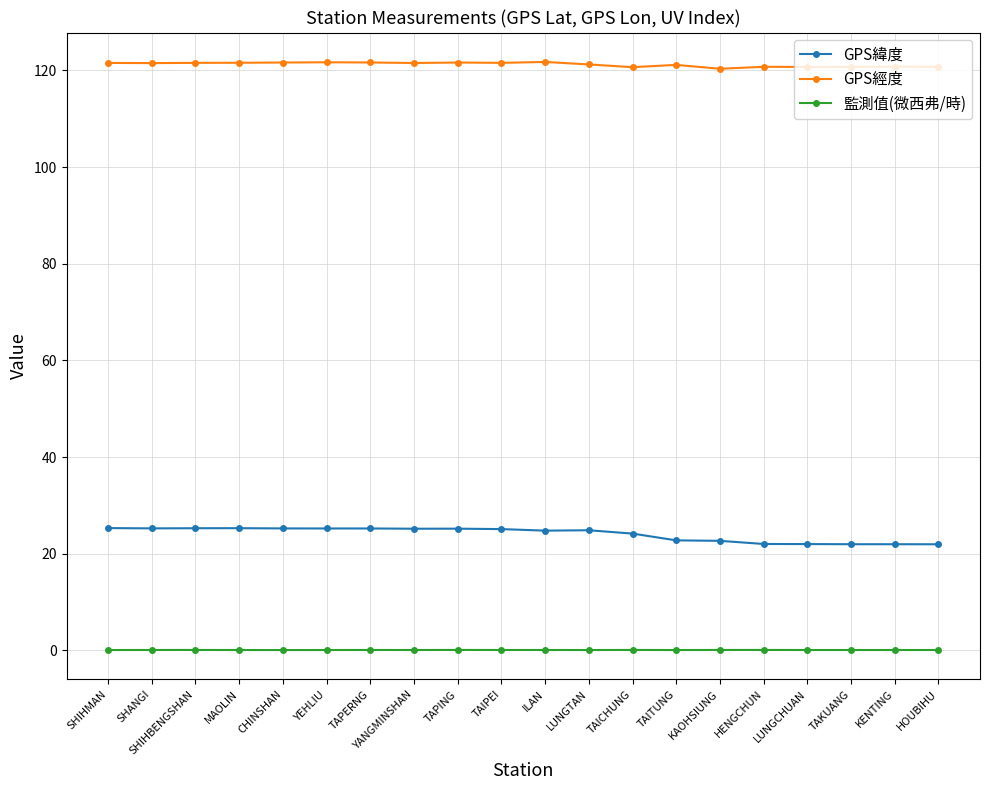

What are all the series names shown in the legend?

GPS緯度, GPS經度, 監測值(微西弗/時)